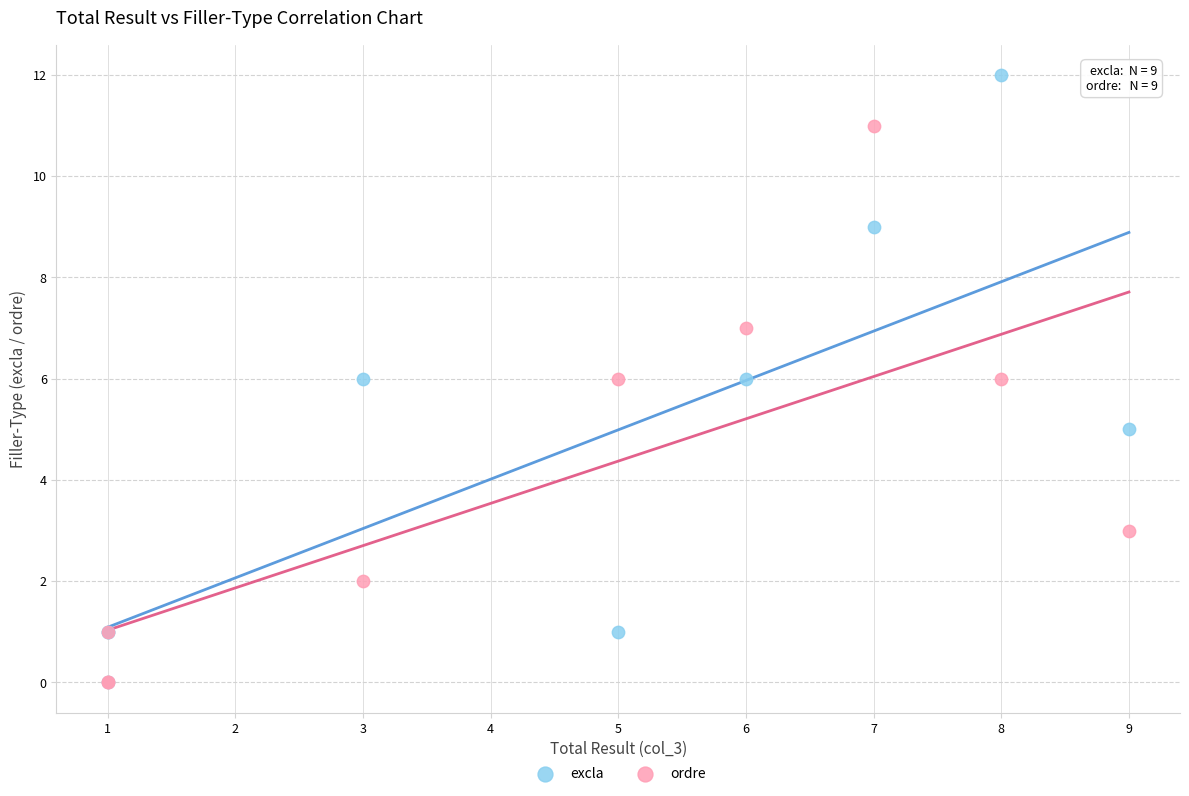

Which series contains the highest Y value?

excla